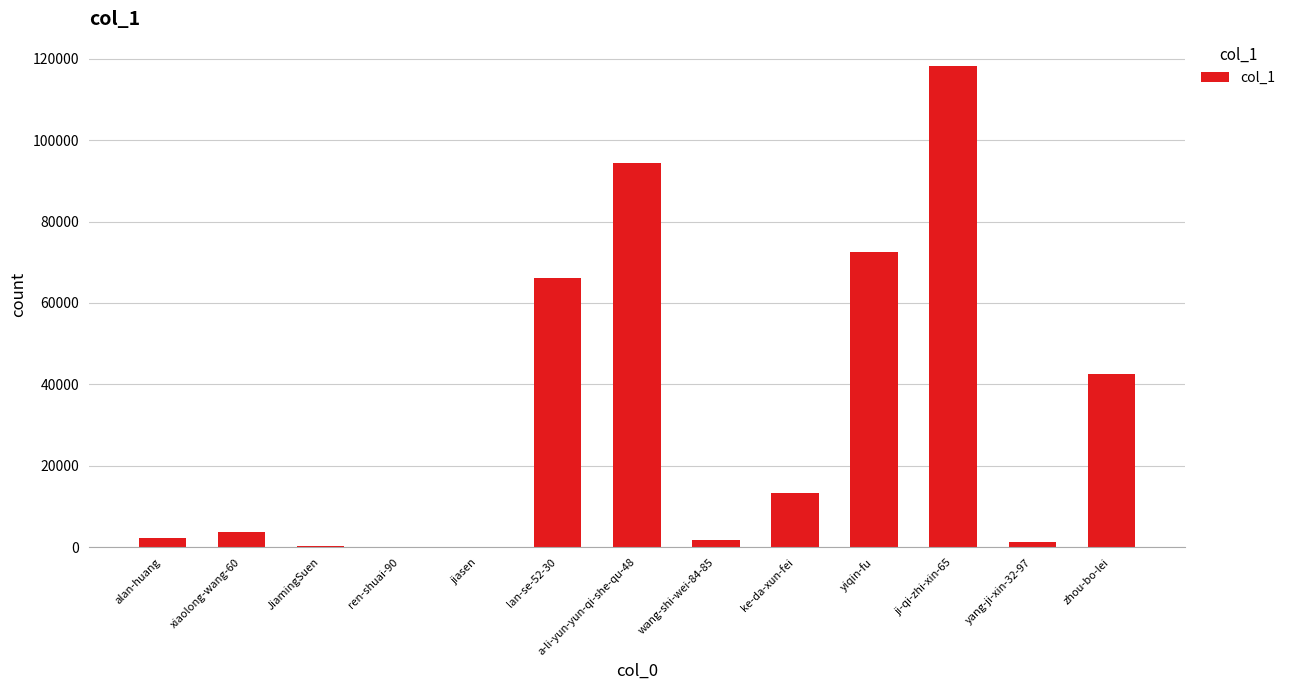

True or false: the data shows 42683 at zhou-bo-lei.

True